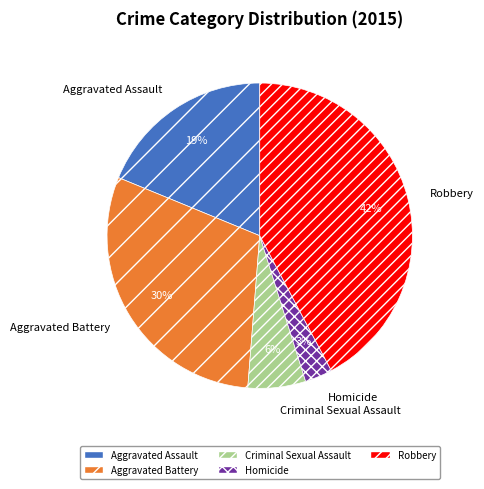

Between Robbery and Homicide, which is larger?

Robbery